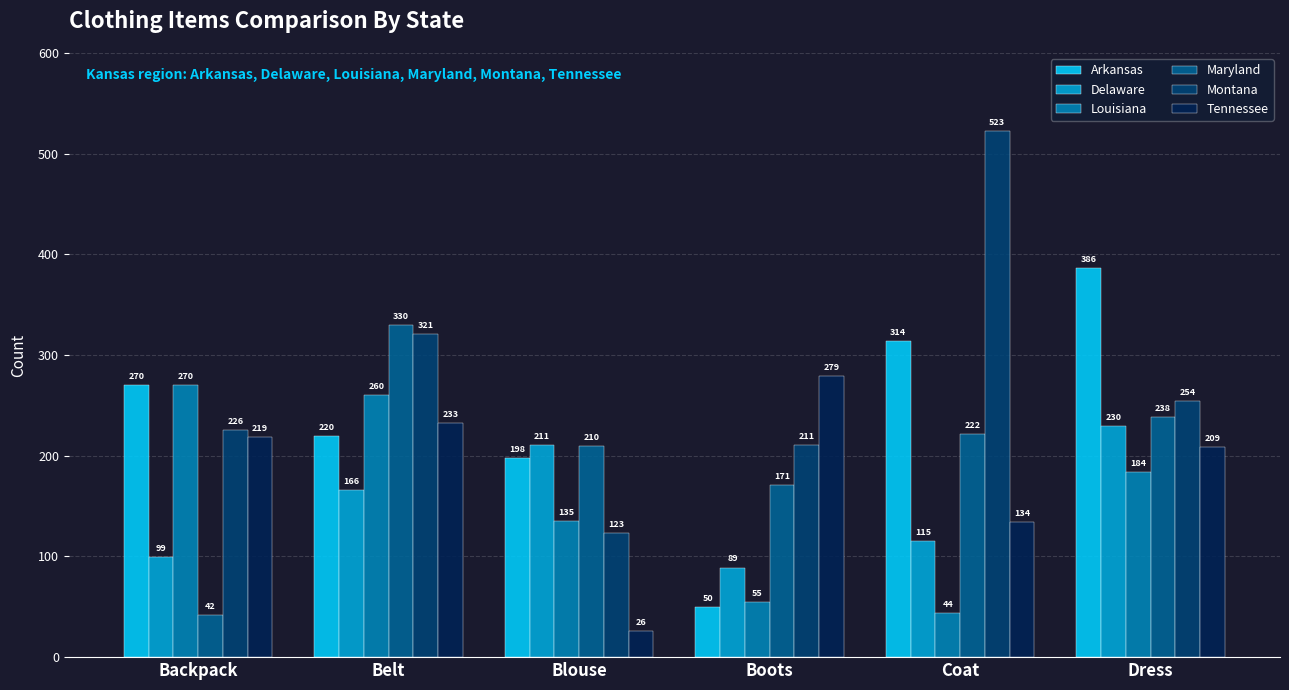

Which series has the largest total across all categories?

Montana